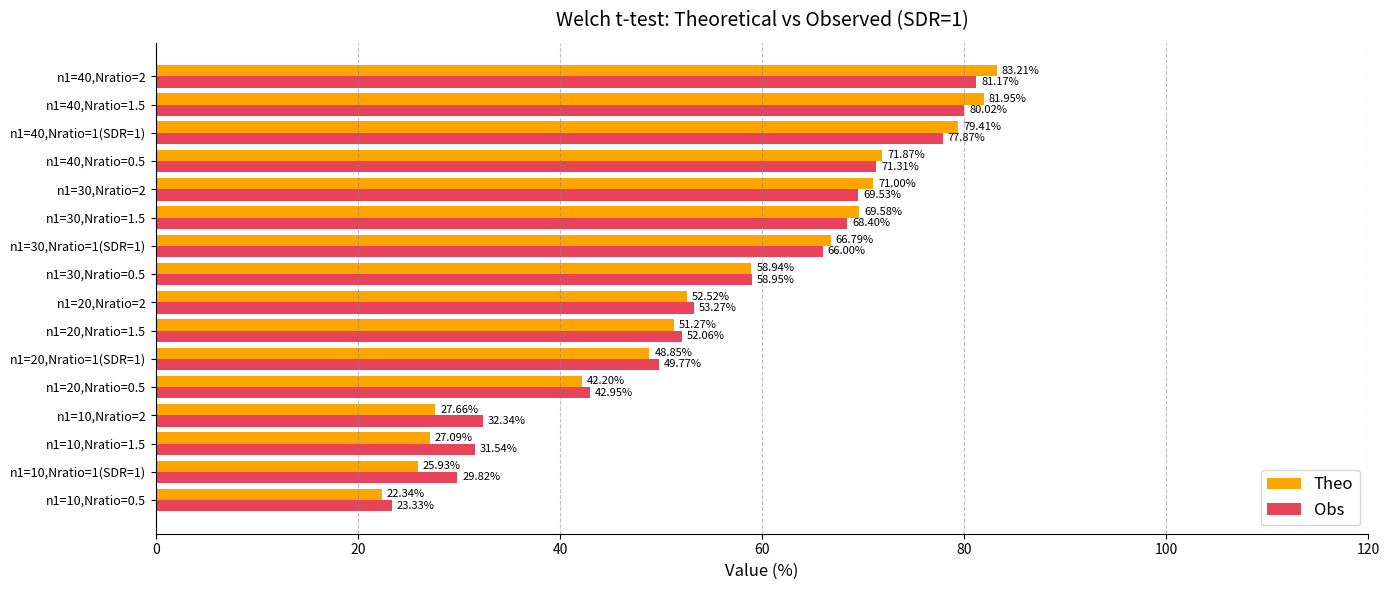

Which series changed the most between n1=10,Nratio=1.5 and n1=40,Nratio=1(SDR=1)?

Theo